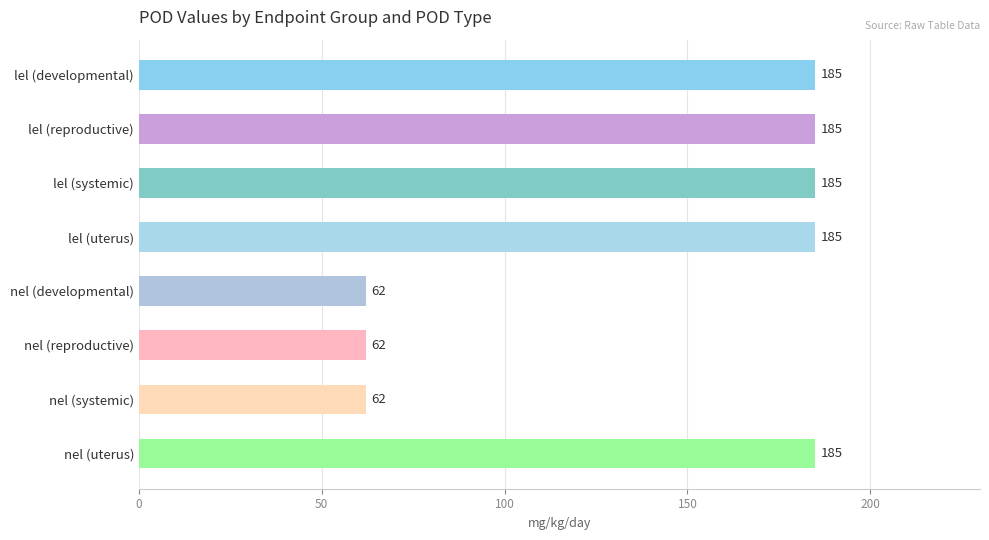

What is the ratio of the value at nel (uterus) to the value at nel (systemic)?

3.0